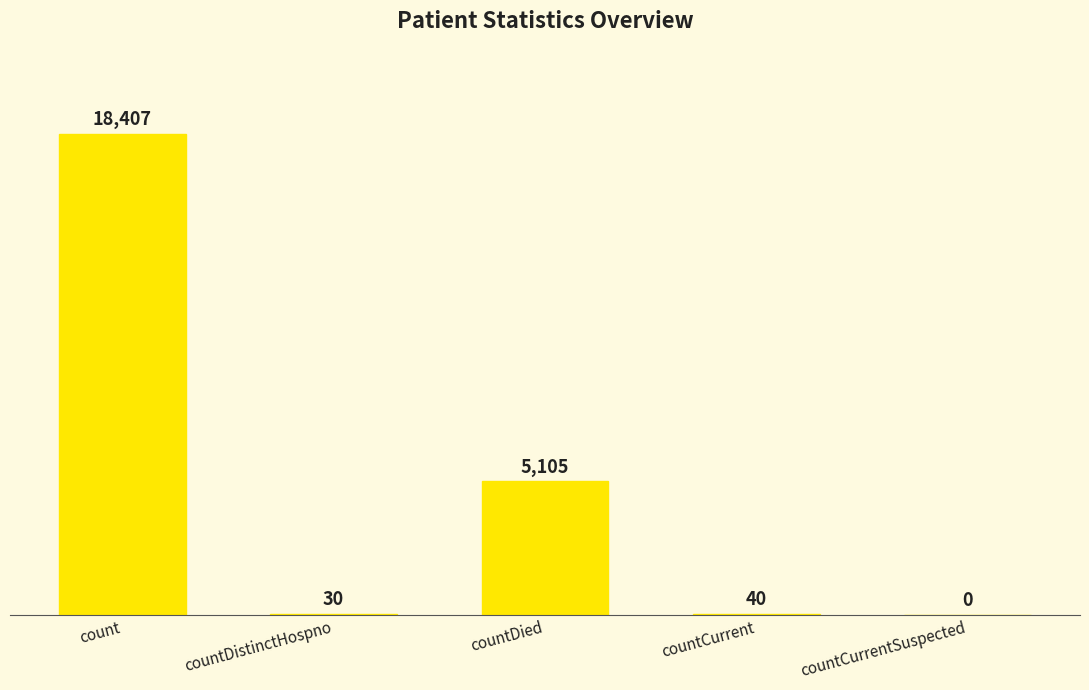

Count the number of data series in this chart.

1